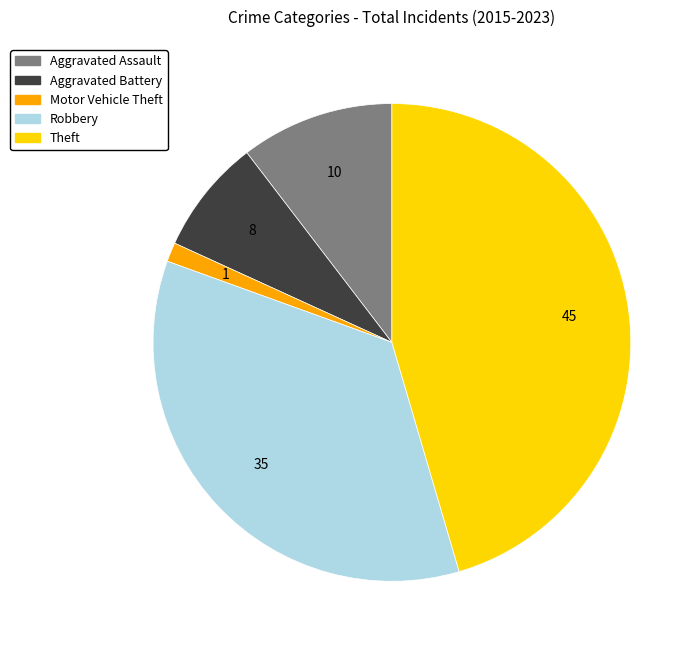

Is there a majority slice in this chart?

No